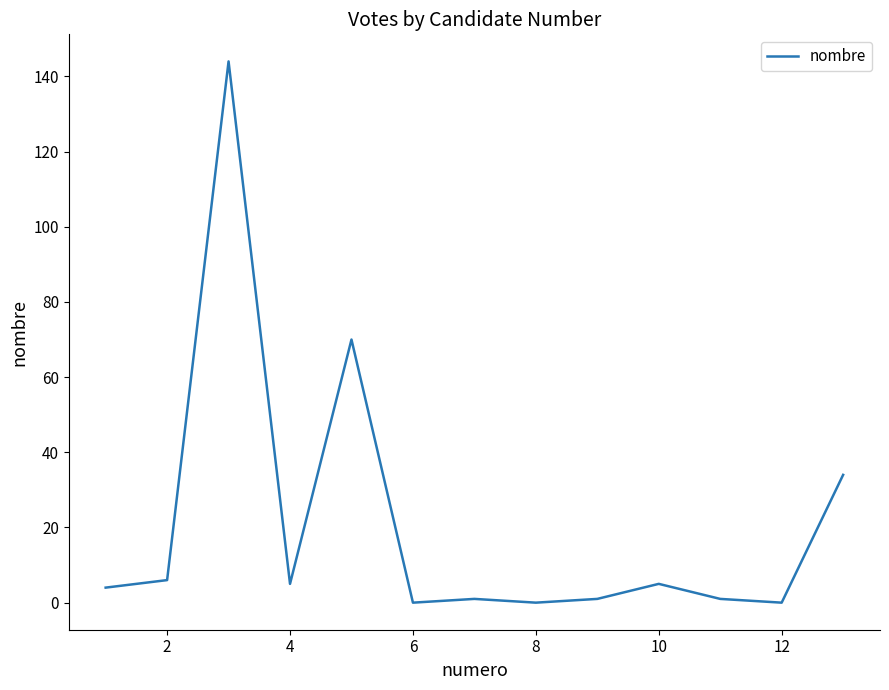

What is the greatest value displayed?

144